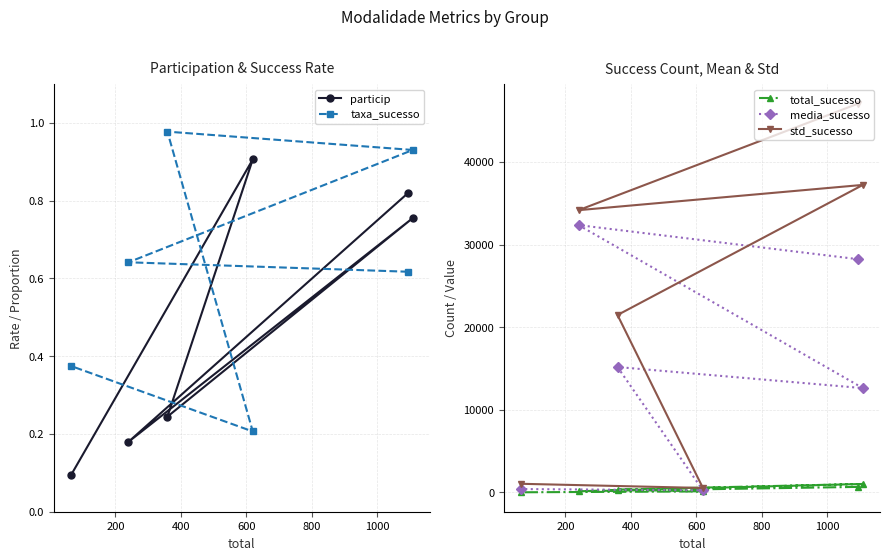

What is the value of the media_sucesso point at the 2nd from the left?

32355.4